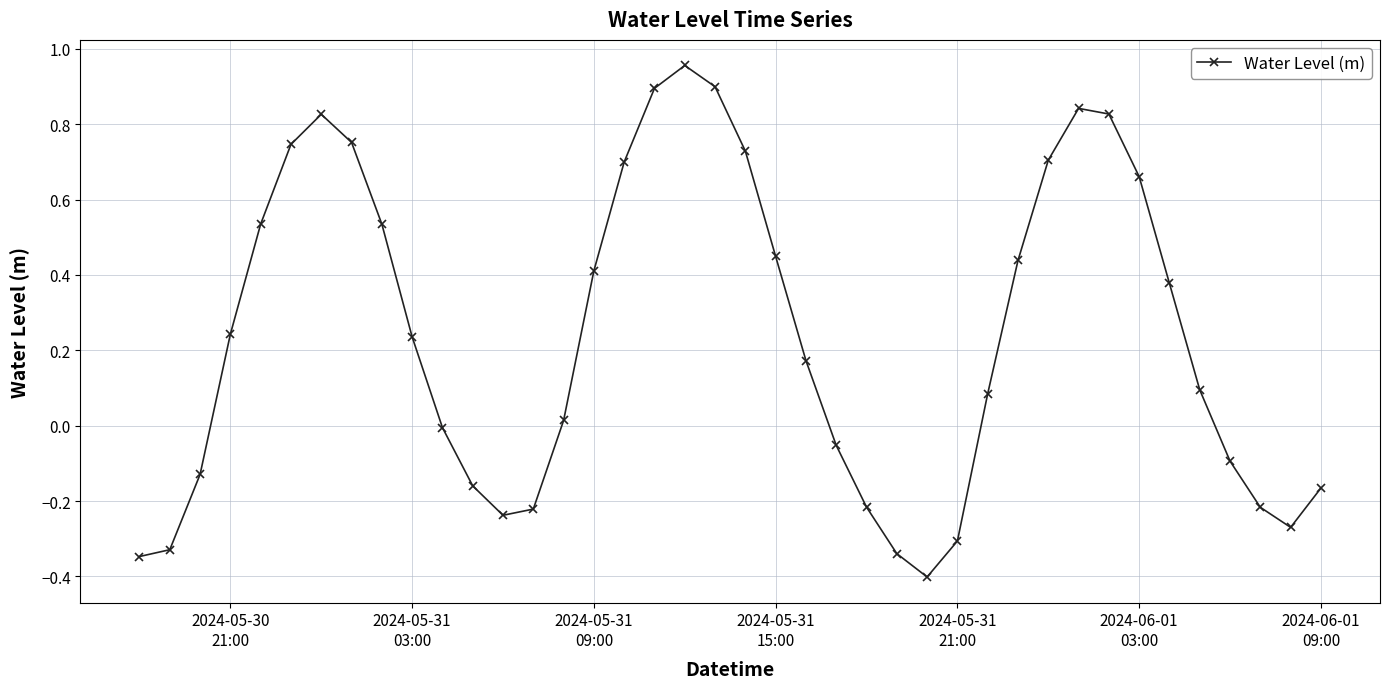

True or false: the data has more than 2 interior local peaks.

True